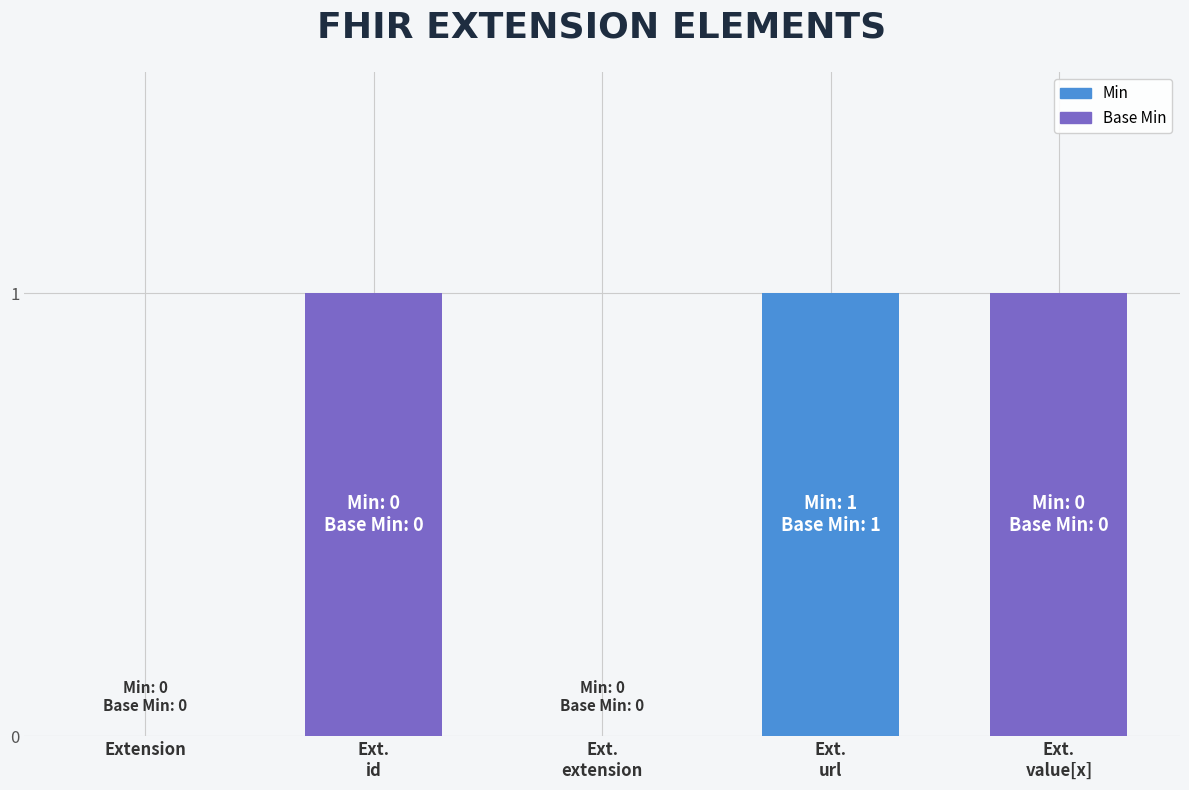

True or false: the data shows -1 at Extension.

False